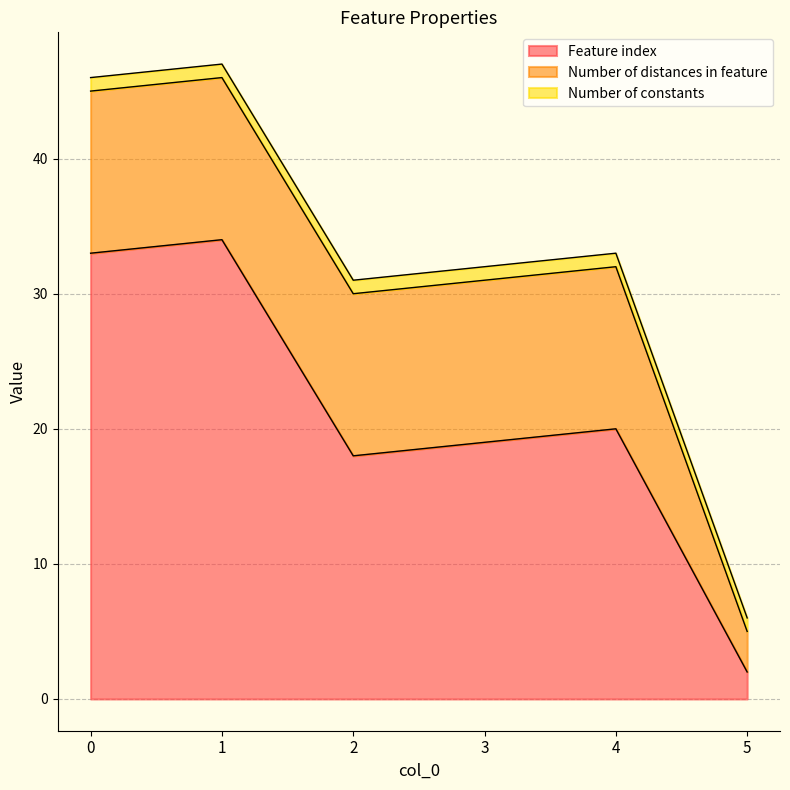

What is the smallest value displayed?

1